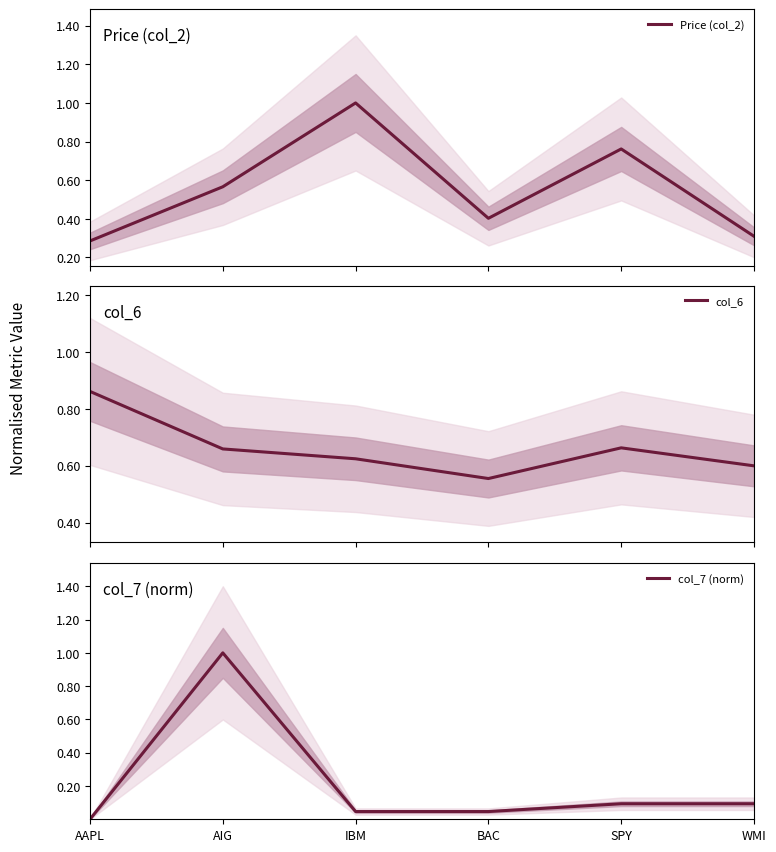

After their last crossing, which series has the higher values: col_6 or Price (col_2)?

col_6